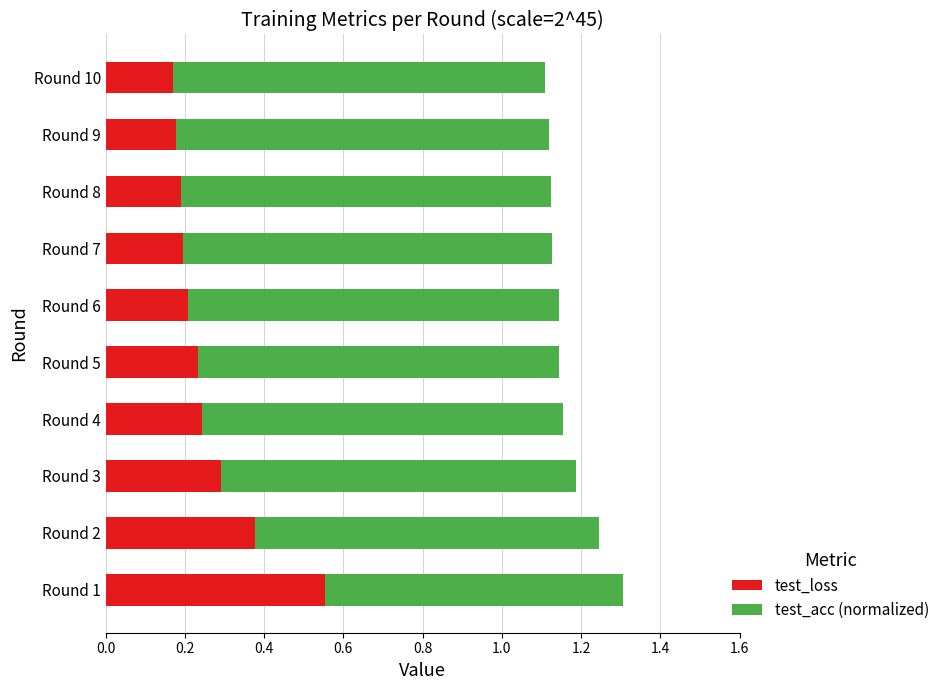

Which category has the highest value in the test_loss series?

Round 1